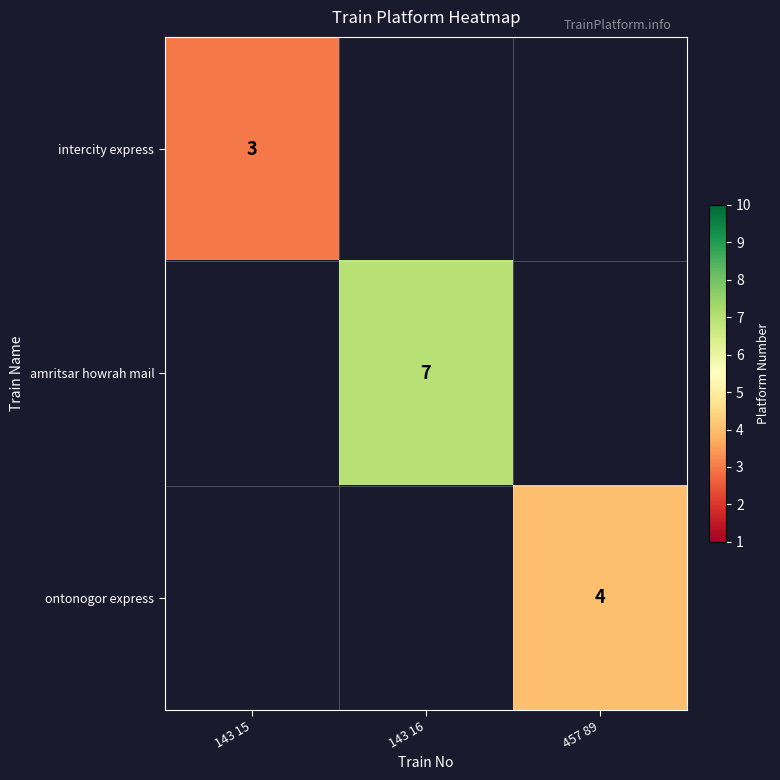

What is the greatest value displayed?

7